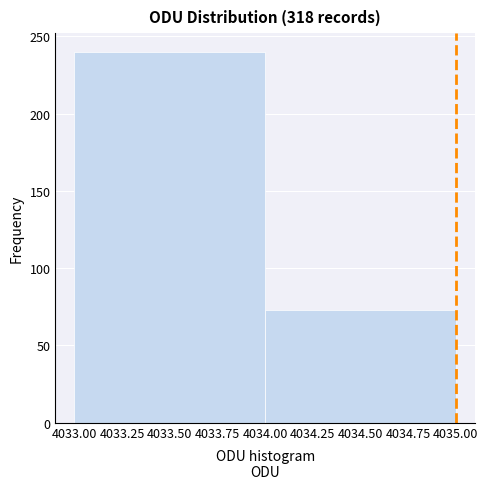

Reading left to right, list every bar in this chart as the range it spans on the x-axis followed by its height. The values are not printed on the chart, so give them approximately, as read against the axis.

4033.00 to 4034.00: 240
4034.00 to 4035.00: 75